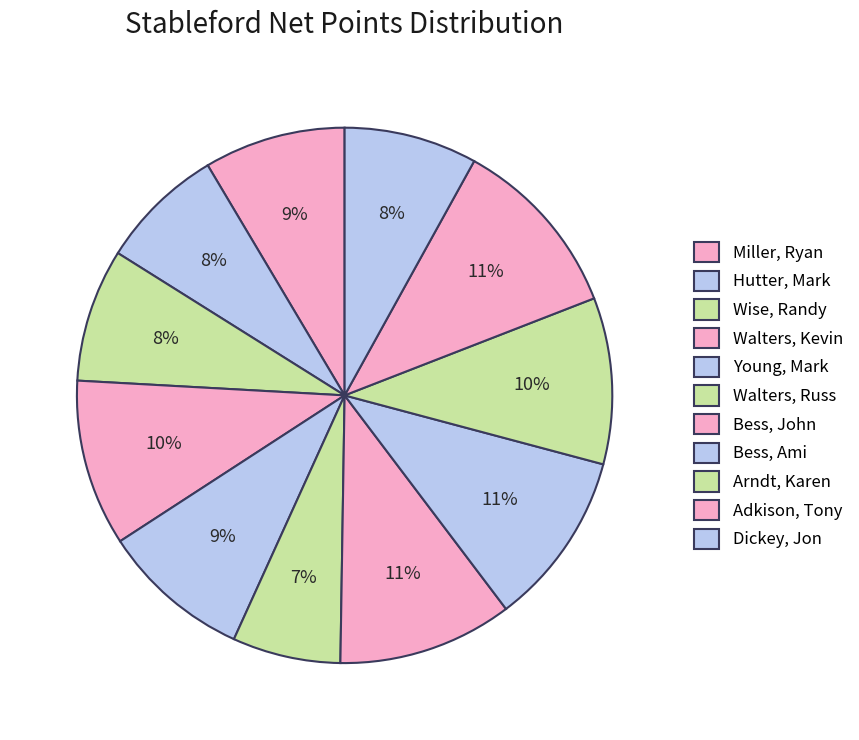

How many slices are in this pie chart?

11